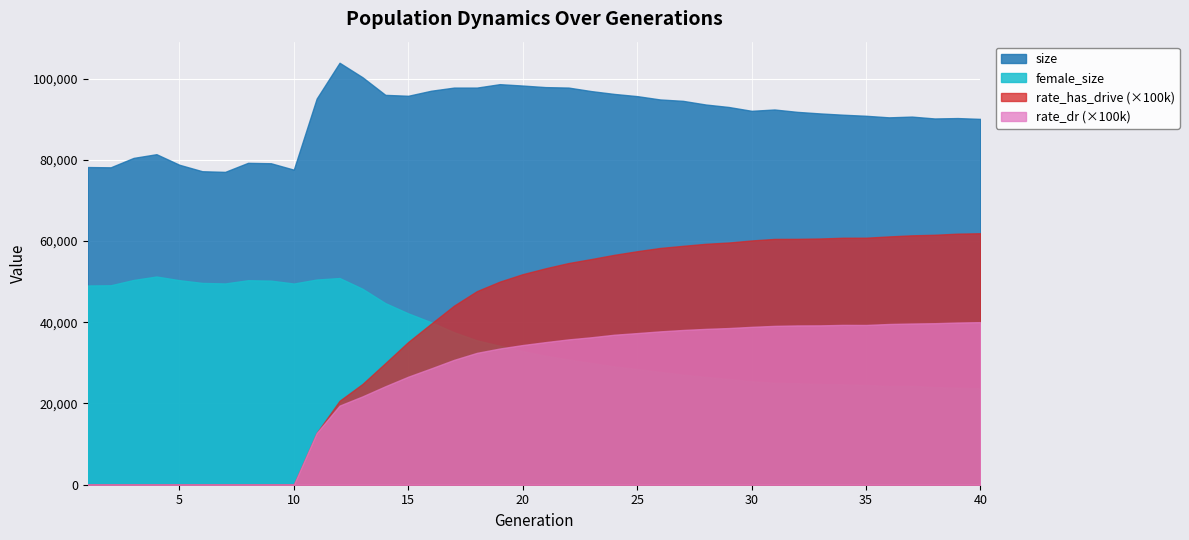

In female_size, how many points are higher than both neighbors (excluding endpoints)?

4